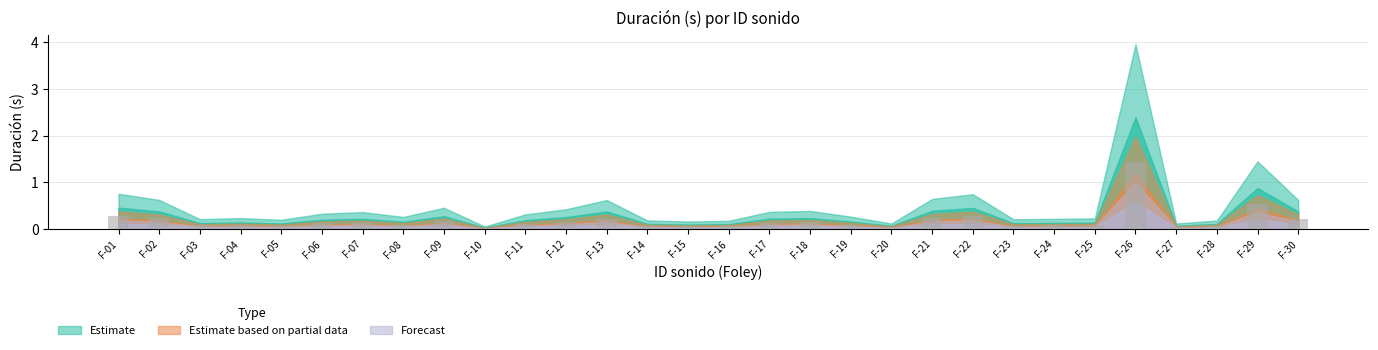

Which category has the highest value across all series?

F-26